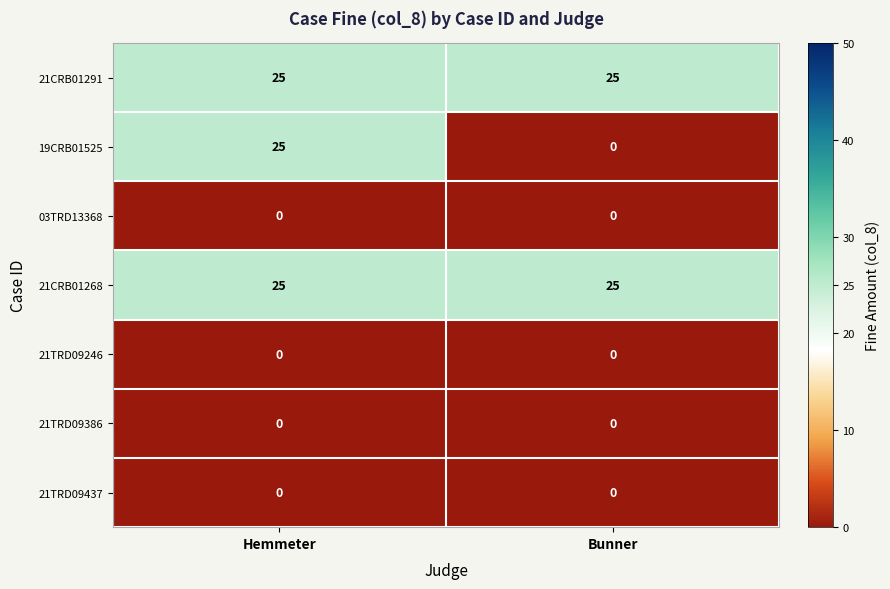

What is the average value of the 21CRB01268 series?

25